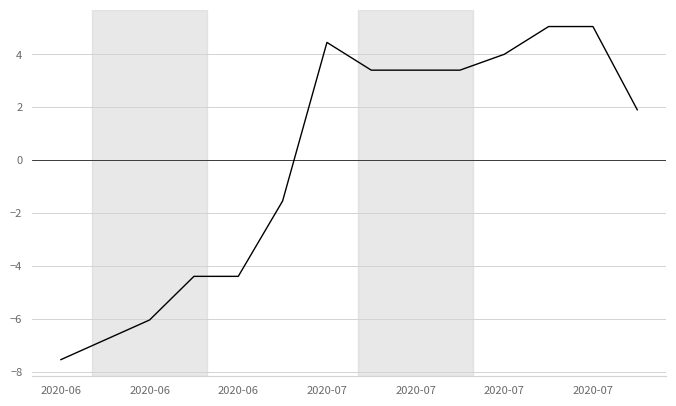

How many values are above zero?

8